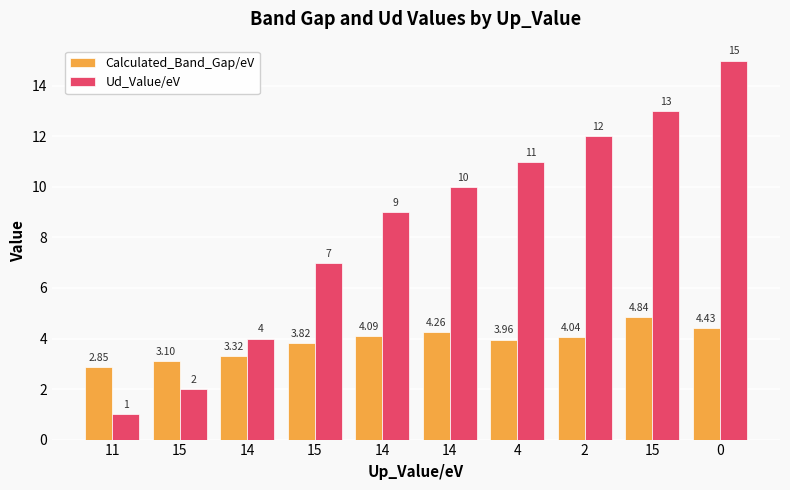

What are all the series names shown in the legend?

Calculated_Band_Gap/eV, Ud_Value/eV